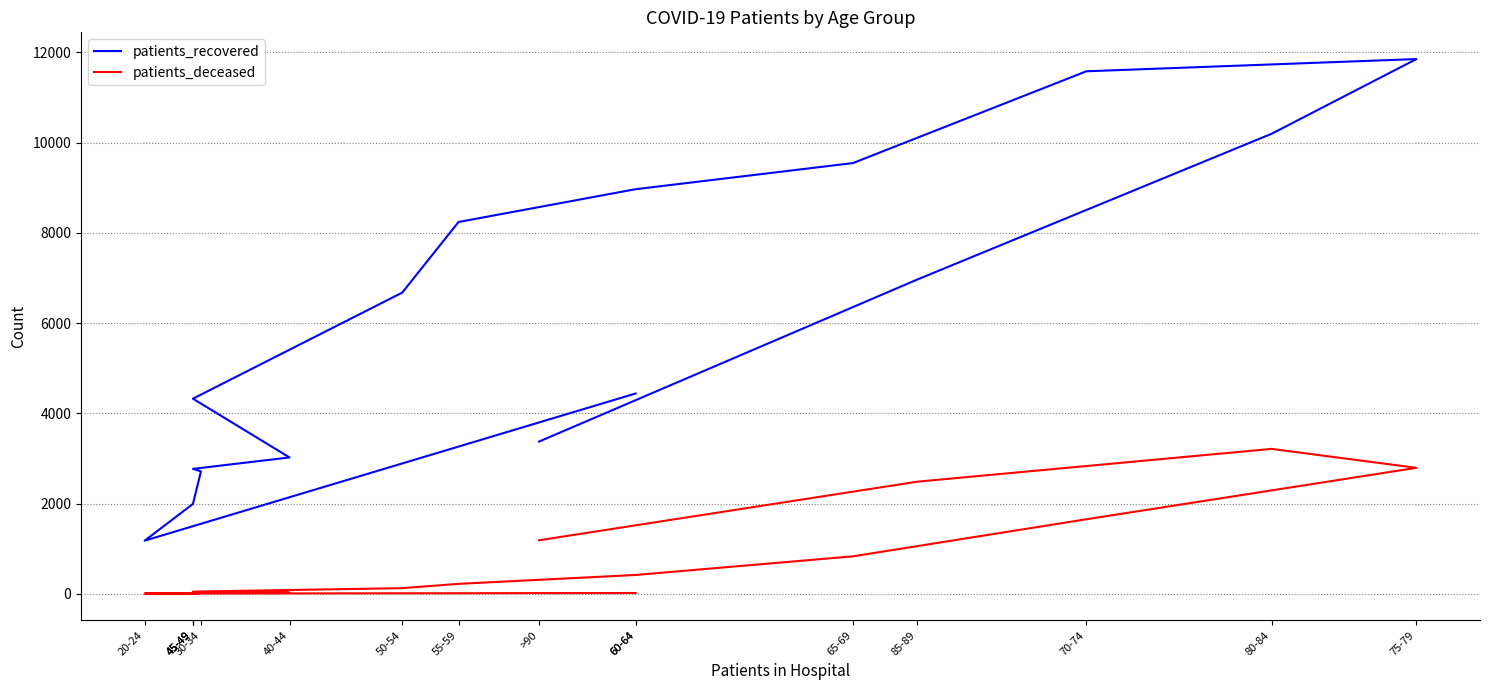

Is it true that patients_deceased equals 24 at 40-44?

True